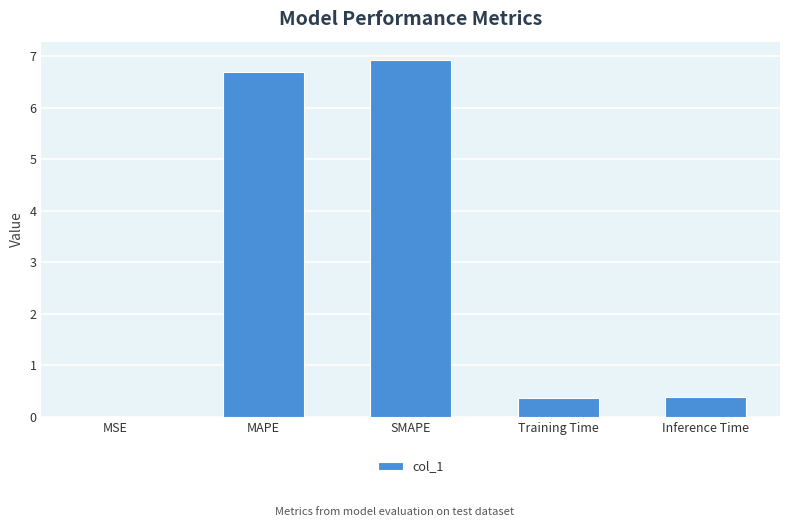

Between MAPE and SMAPE, which is larger?

SMAPE